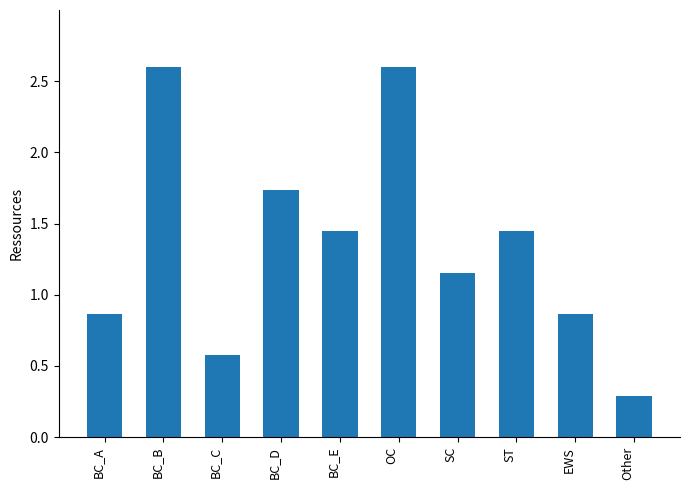

How many bars are there in total?

10